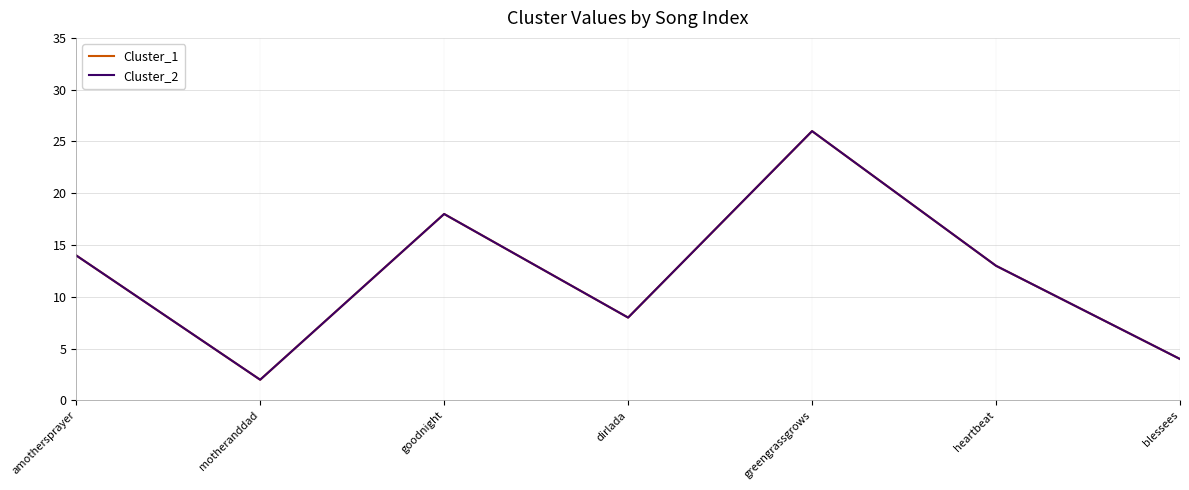

Is this an area chart (filled region under the line)?

No